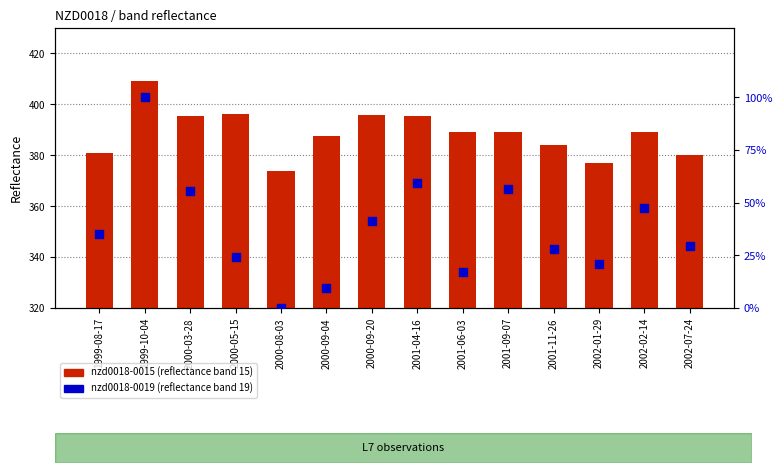

Which series contains the lowest Y value?

nzd0018-0019